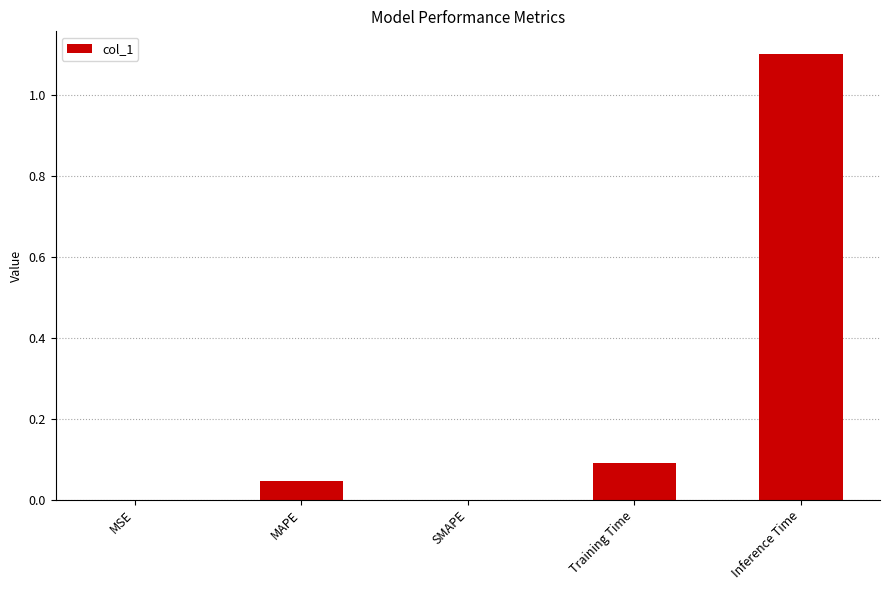

What is the average value?

0.2